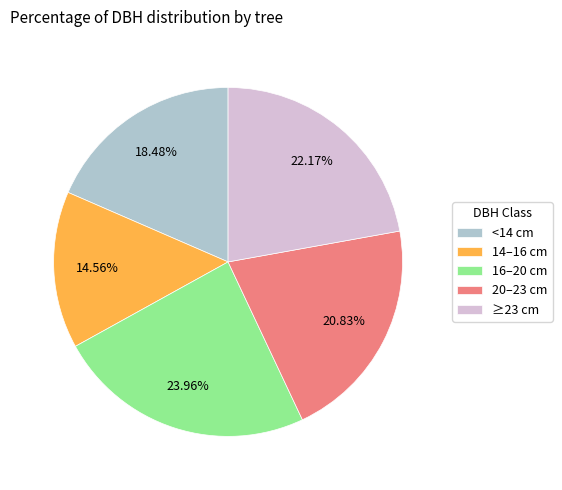

Rank the categories by value from highest to lowest.

16–20 cm, ≥23 cm, 20–23 cm, <14 cm, 14–16 cm